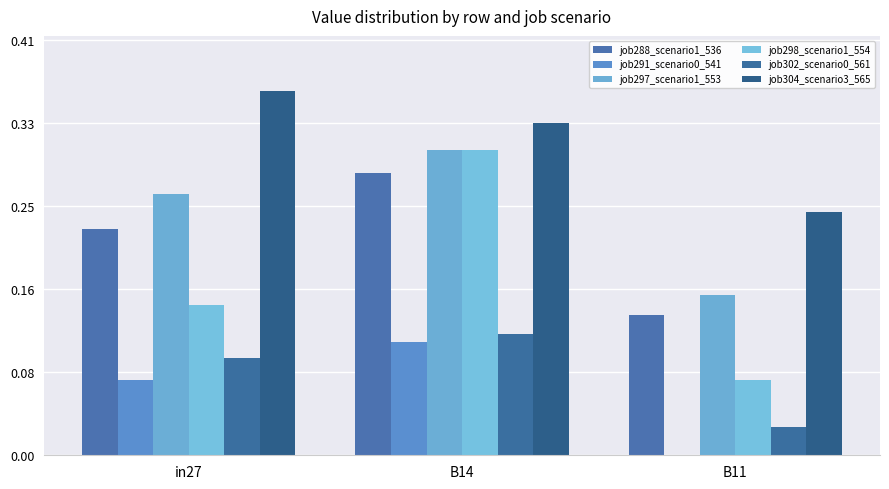

Count the job298_scenario1_554 values in the range 0 to 1.

3